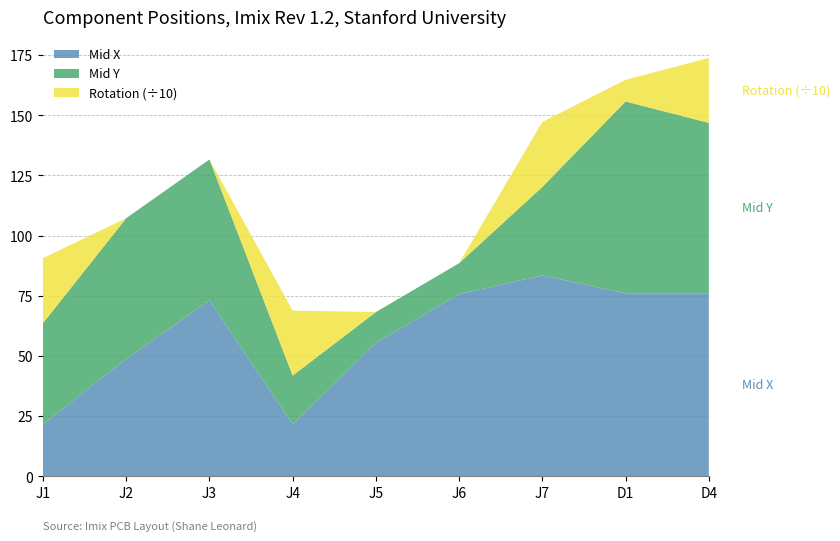

Reading left to right, what are all the values shown in this chart?

Mid X: J1=21.6	J2=48.7	J3=73.1	J4=21.6	J5=55.4	J6=75.7	J7=83.4	D1=76.0	D4=76.0
Mid Y: J1=42.0	J2=58.5	J3=58.5	J4=20.2	J5=12.8	J6=12.8	J7=36.8	D1=79.7	D4=70.8
Rotation: J1=270.0	J2=0.0	J3=0.0	J4=270.0	J5=0.0	J6=0.0	J7=270.0	D1=90.0	D4=270.0